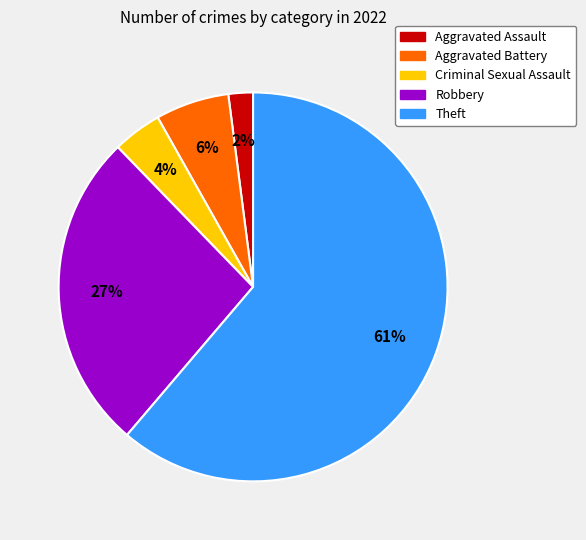

Is it true that Robbery is 27% of the pie?

True